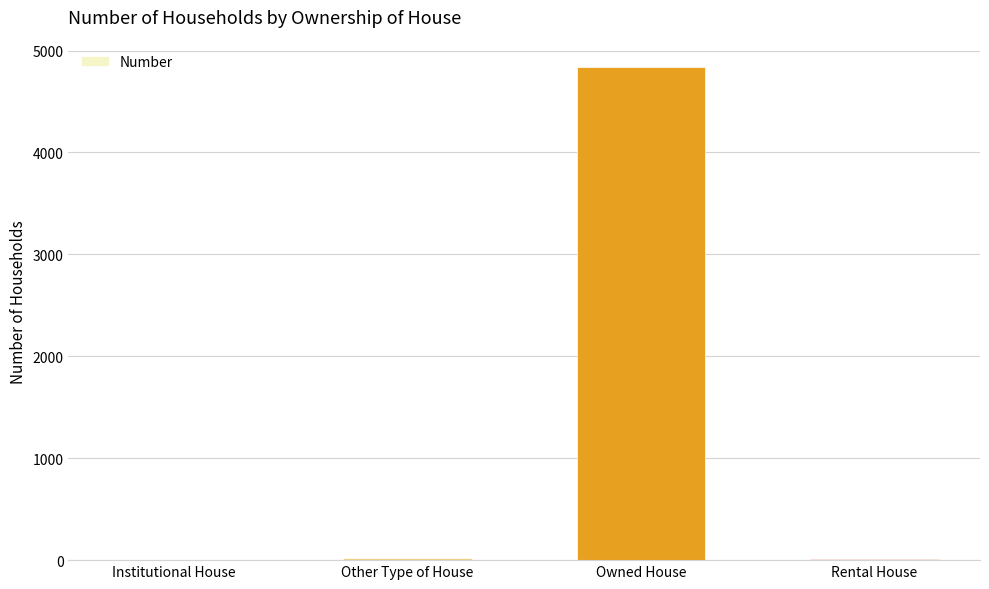

What is the greatest value displayed?

4838